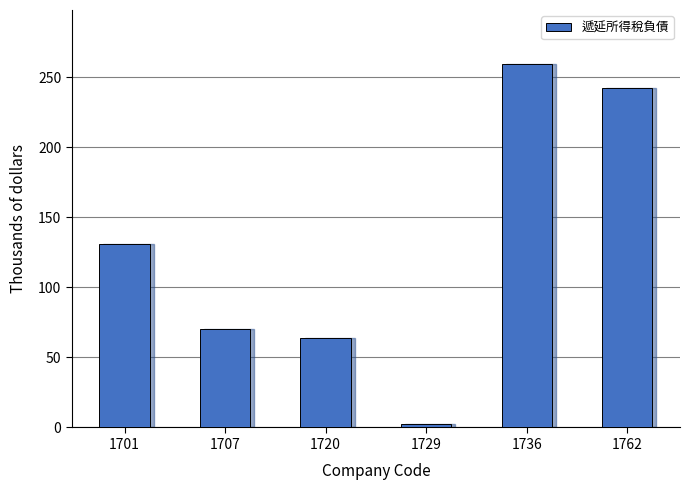

What is the value of the 5th bar from the left?

259.2